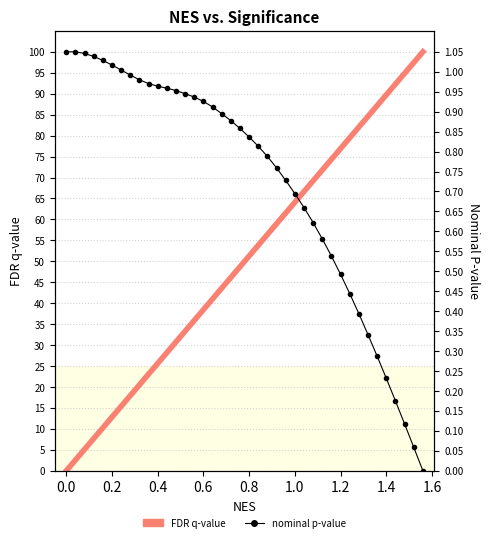

True or false: FDR q-value and nominal p-value cross at least once.

True